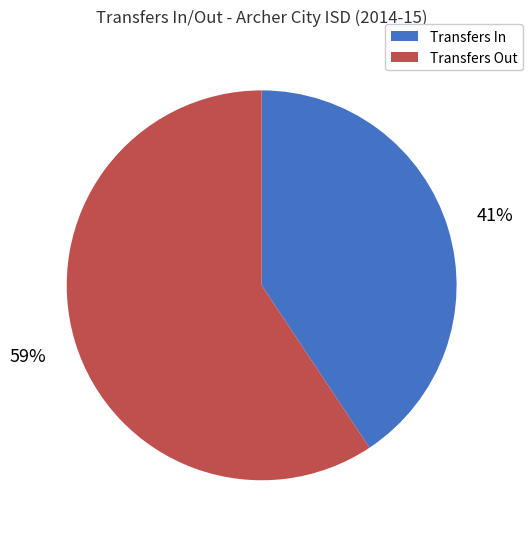

Is there a majority slice in this chart?

Yes